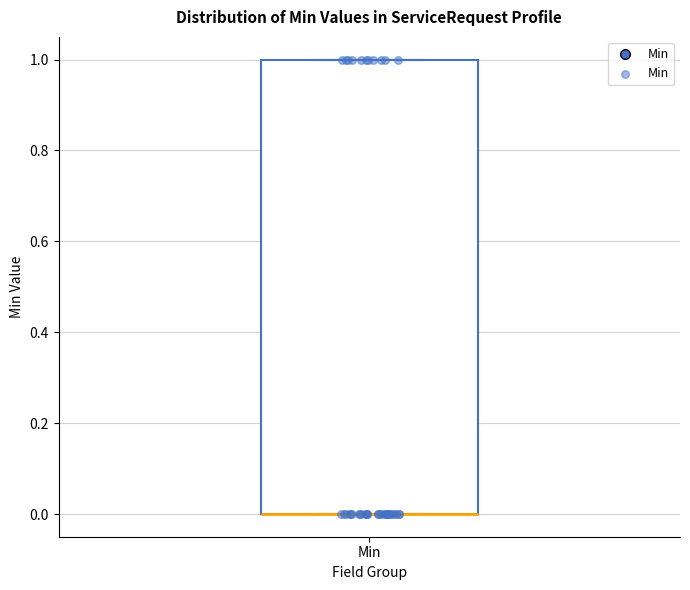

Read this box plot against the y-axis: the position of the median line, the range covered by the box, and the ends of both whiskers. The values are not printed on the chart, so give them approximately, as read against the axis.

median 0 (drawn on the box's lower edge), box 0 to 1, whiskers 0 to 1